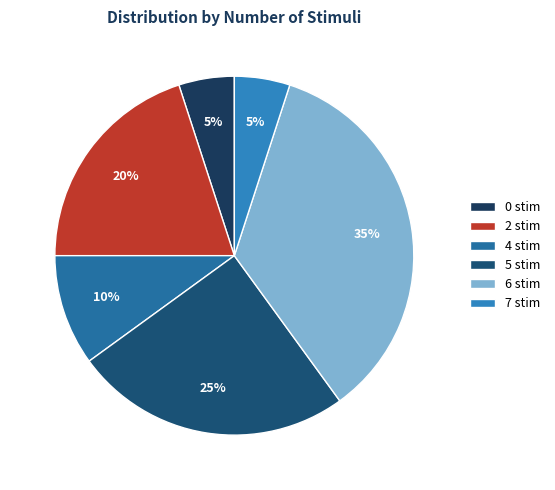

Which category has the smallest portion of the pie?

7 stim